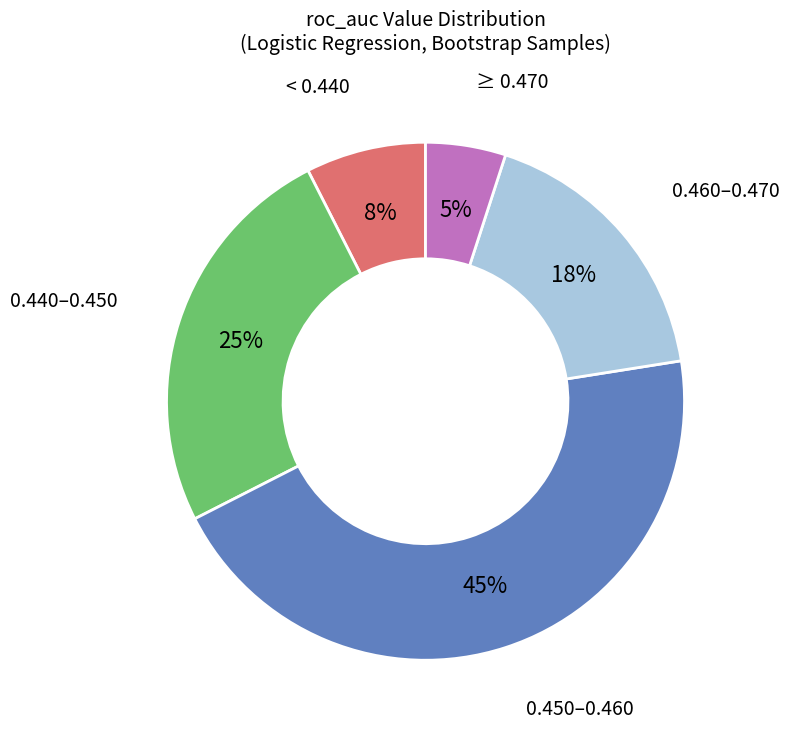

Is there a majority slice in this chart?

No